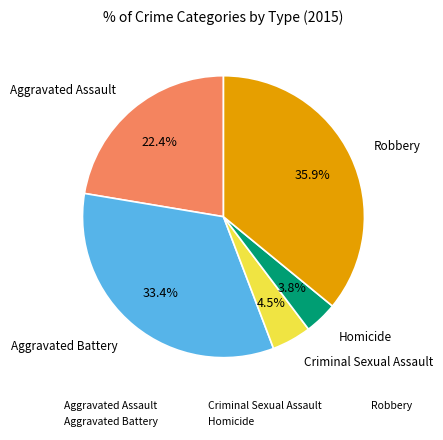

Rank the categories by value from lowest to highest.

Homicide, Criminal Sexual Assault, Aggravated Assault, Aggravated Battery, Robbery